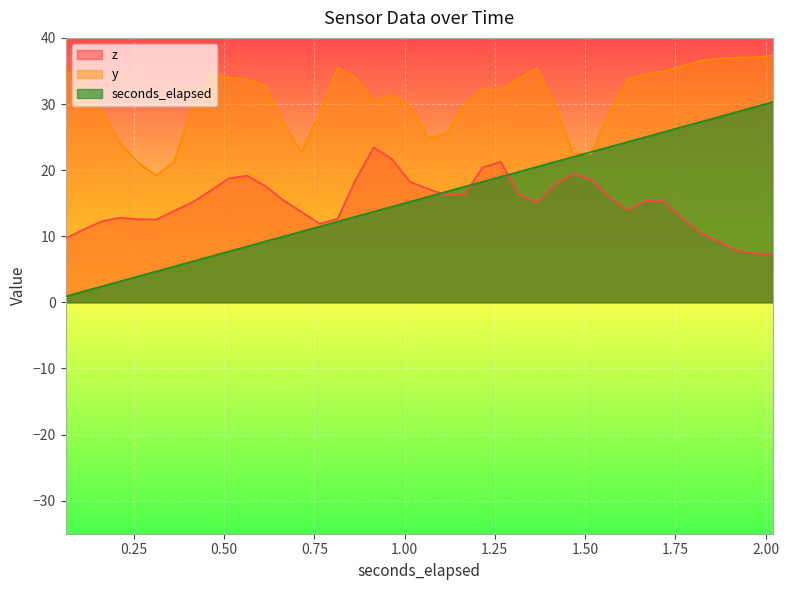

Which series has the widest spread of values?

seconds_elapsed